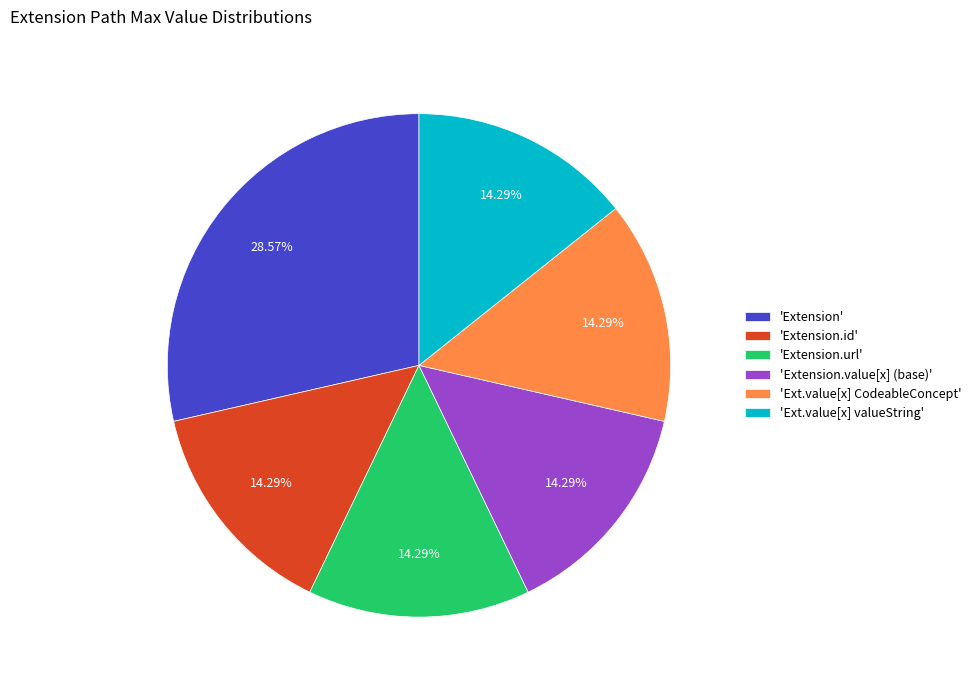

Is 'Extension.id' the majority of the pie?

No